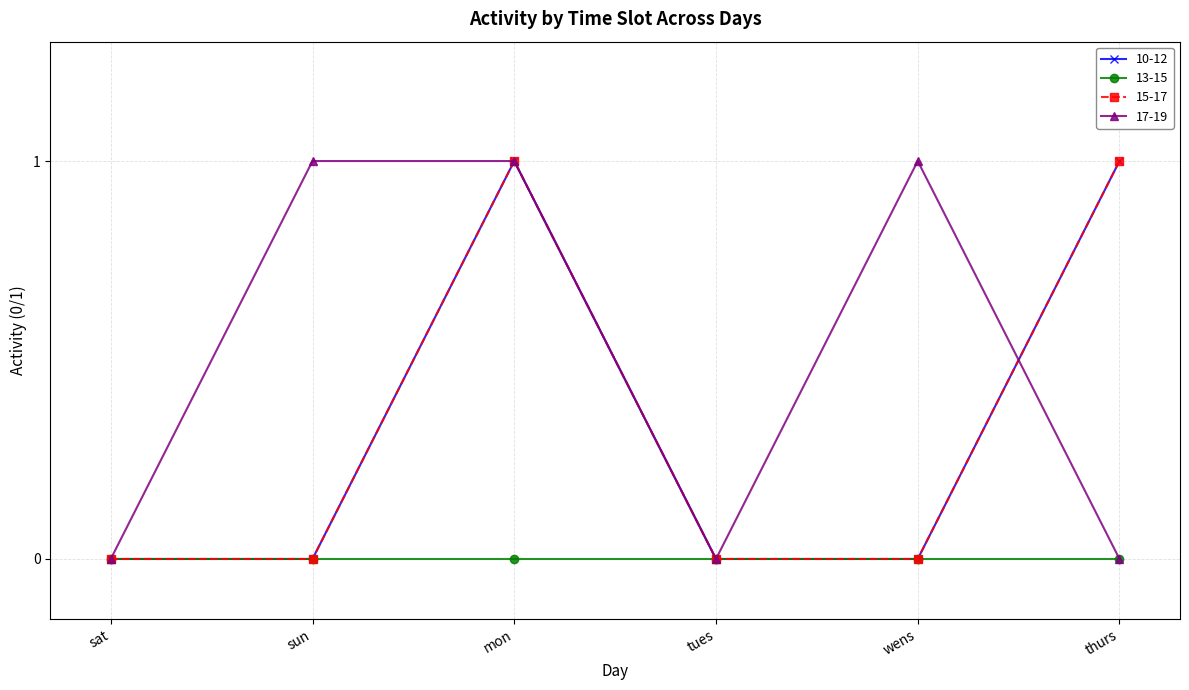

What is the label of the 1st point from the left?

sat